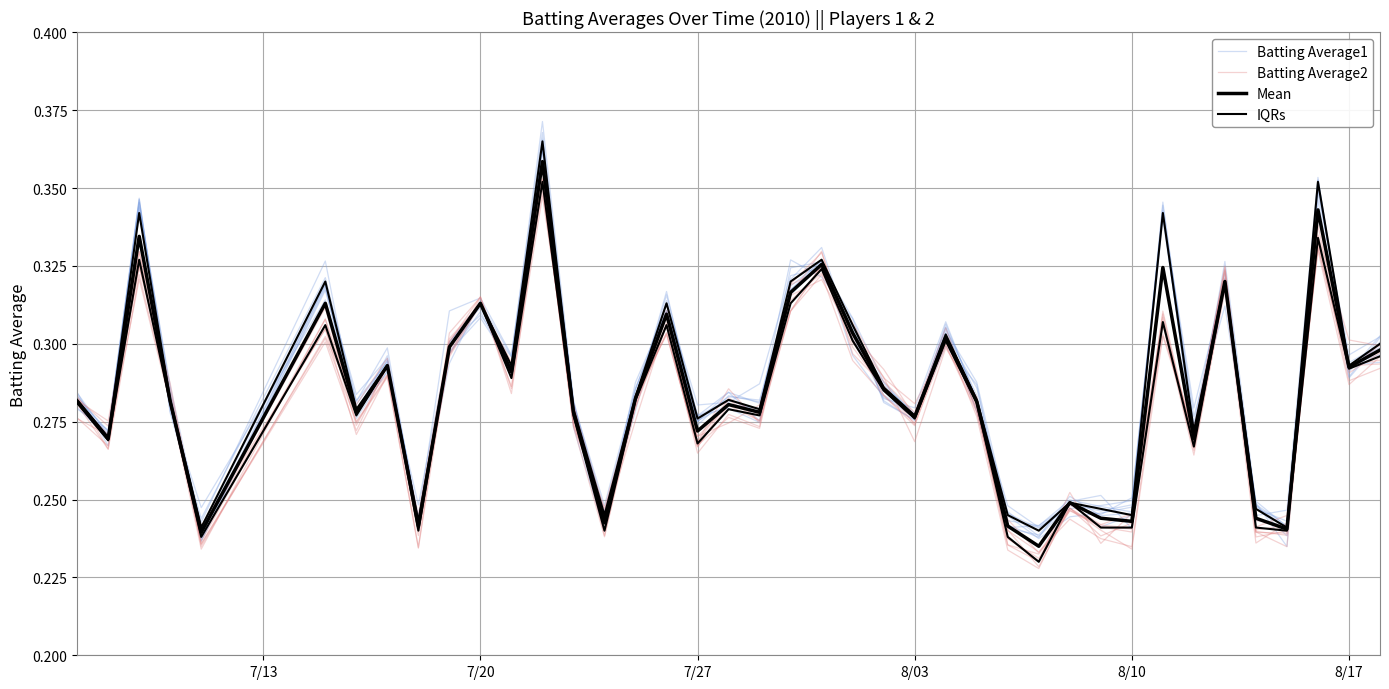

How many interior local peaks does the Batting Average1 series have?

13